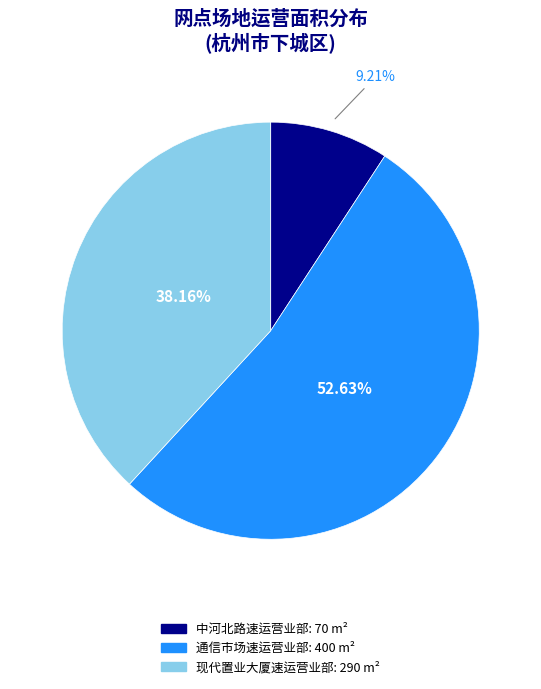

To the nearest percent, what is the average slice percentage?

33%